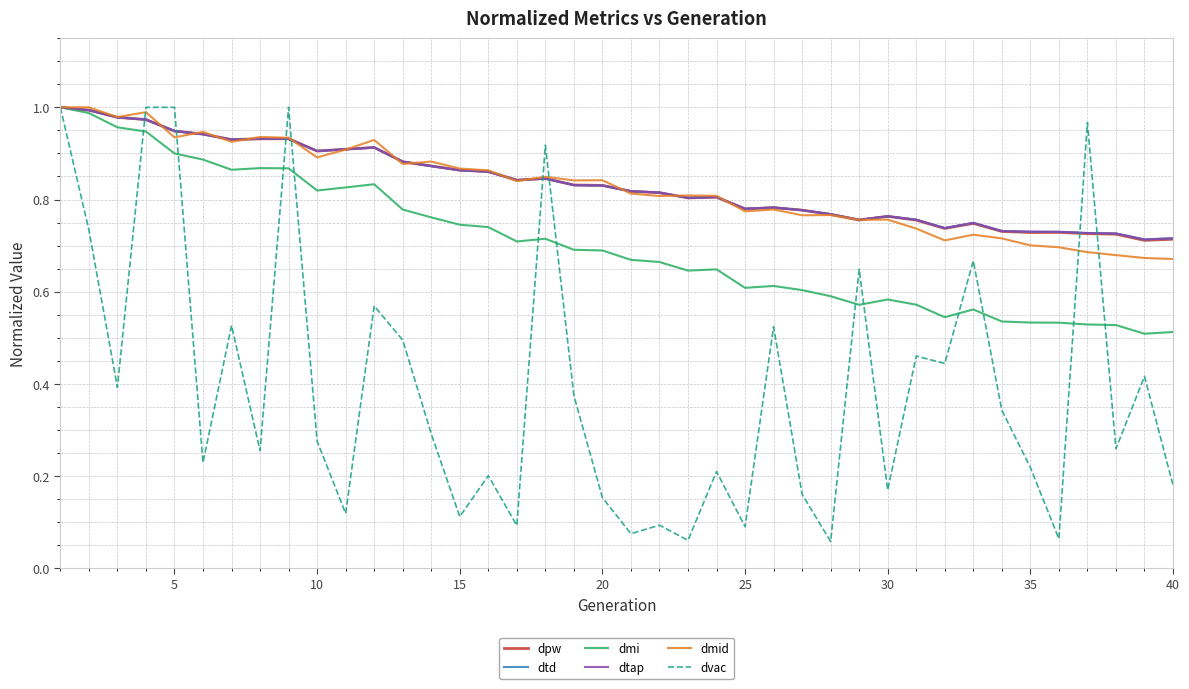

Does the chart have visible grid lines?

Yes